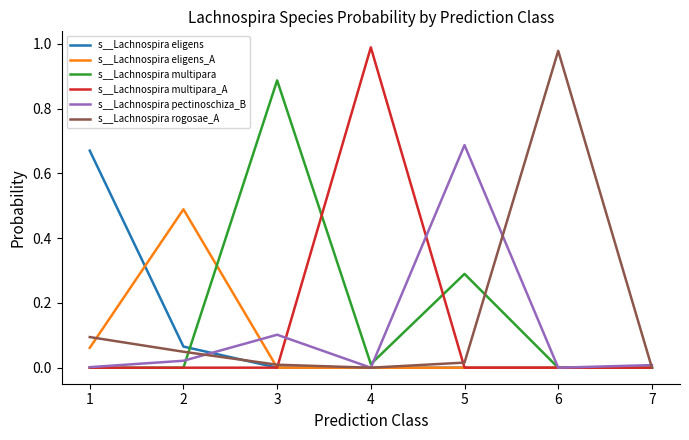

Is the value of s__Lachnospira pectinoschiza_B at 5 greater than the value of s__Lachnospira multipara at 4?

Yes